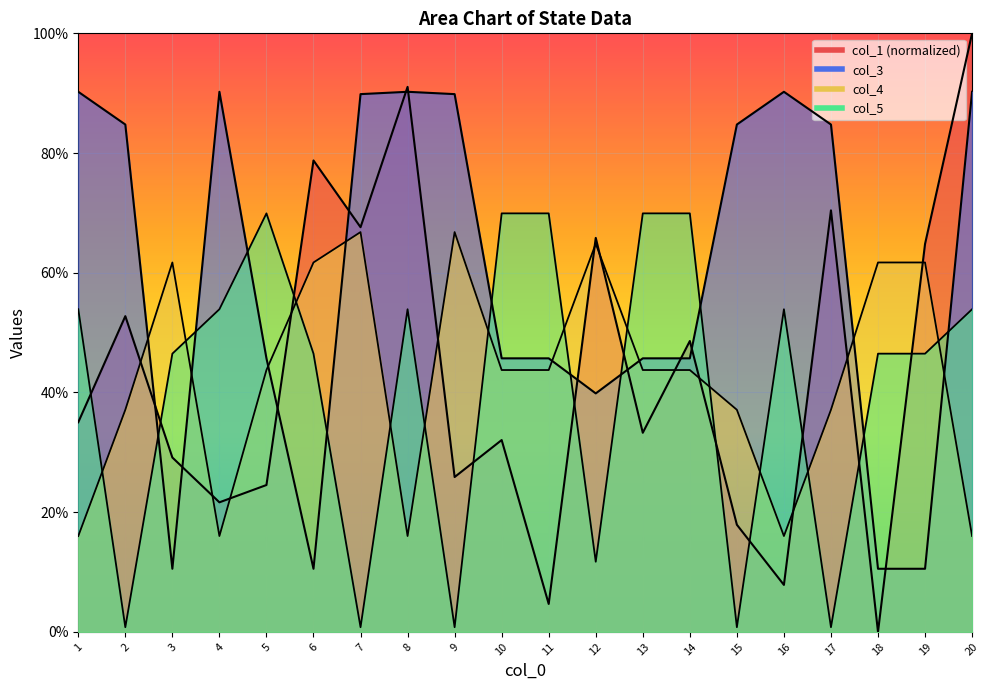

What is the average value of the col_5 series?

0.4